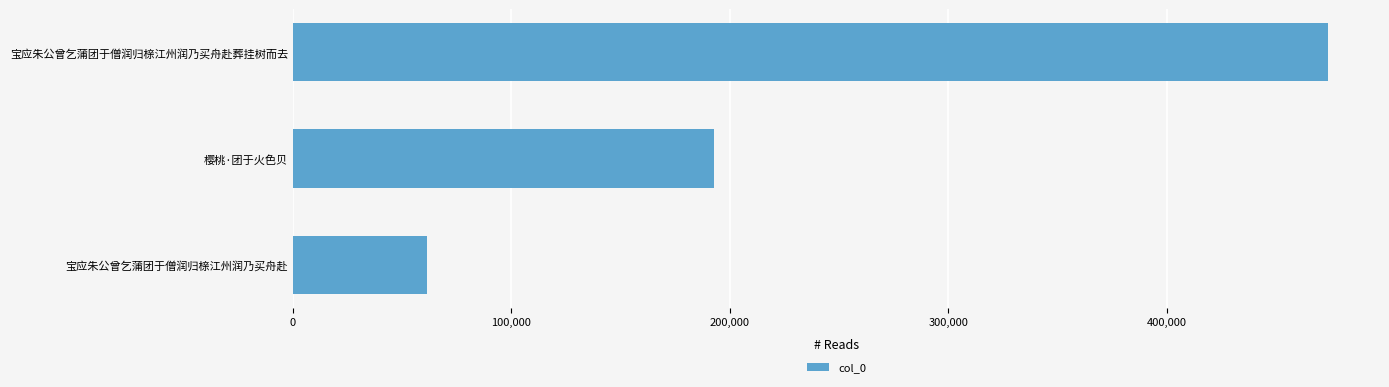

How many values are below 192963?

1